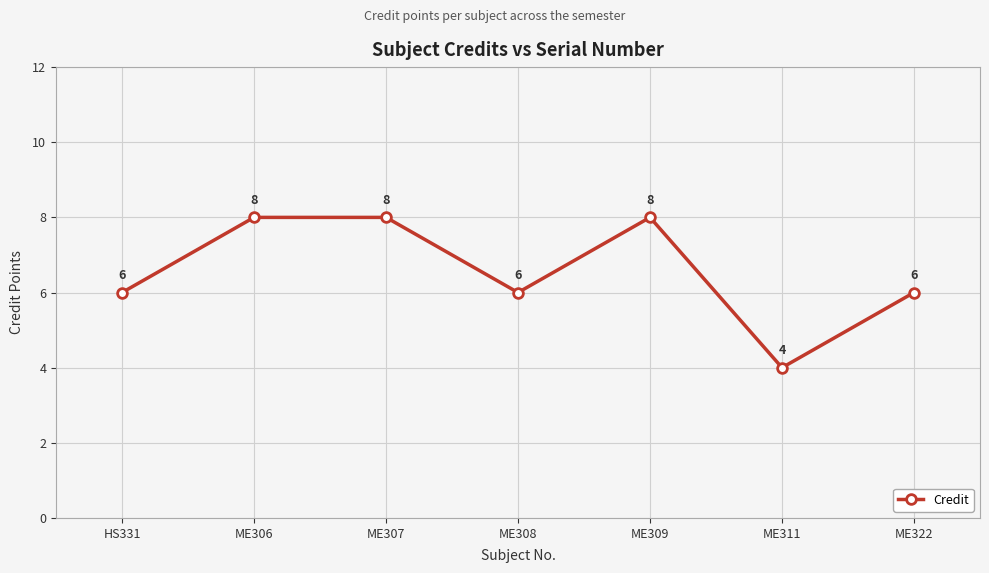

What is the change in value from HS331 to ME306?

+2